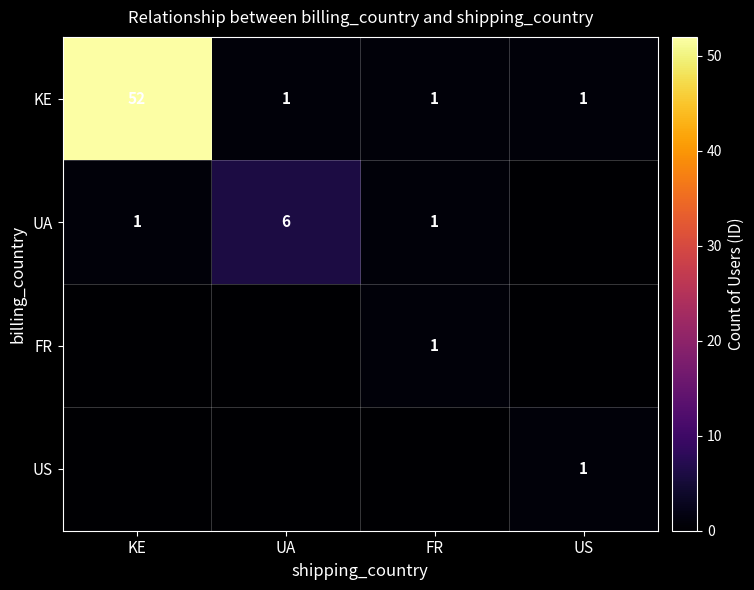

What is the sum of the UA values at KE and UA?

7